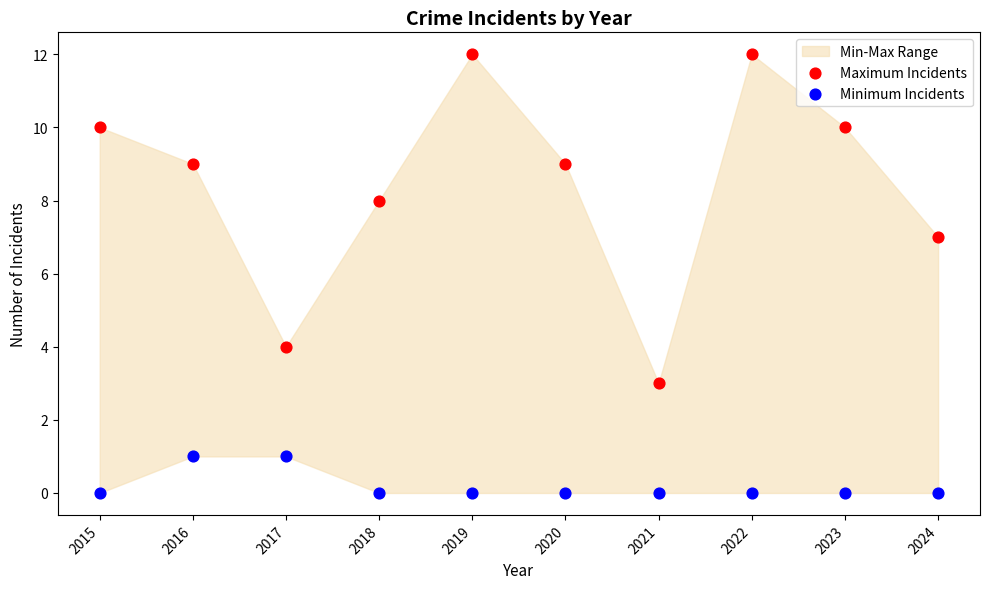

Across all data points, what is the range of Y values (max minus min)?

12